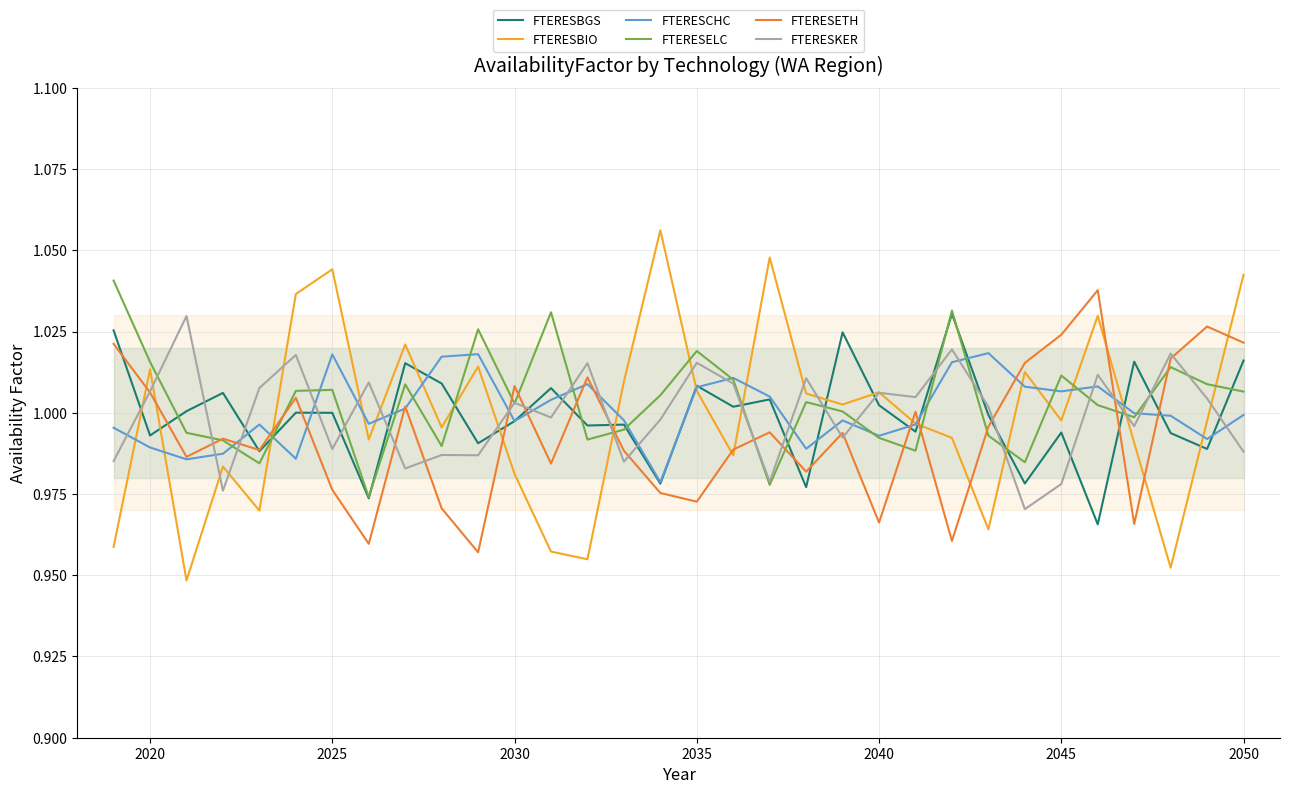

Count the number of data series in this chart.

6